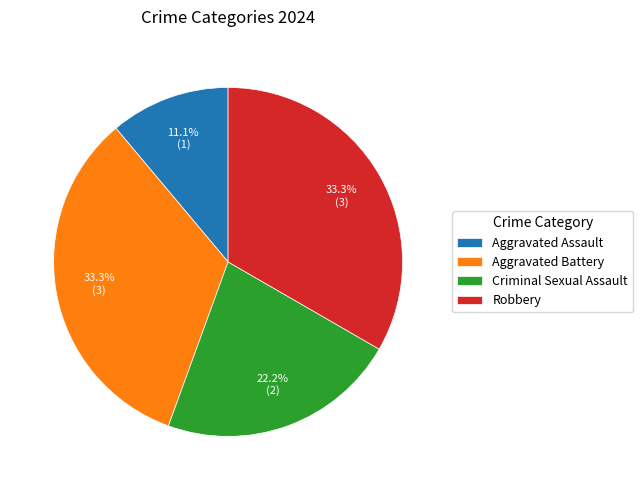

Count the number of slices in the pie.

4